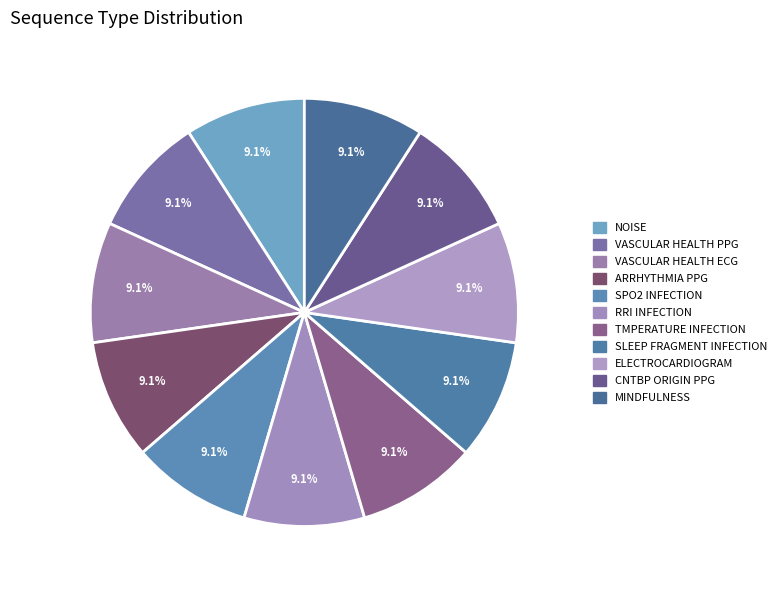

Is it true that SPO2 INFECTION is 9% of the pie?

True